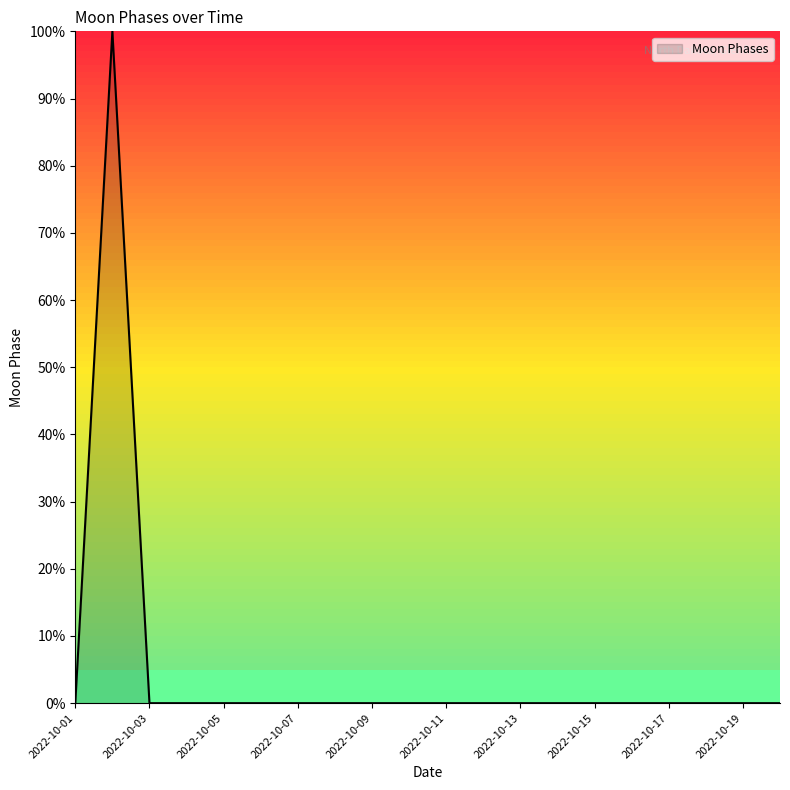

What is the difference between the maximum and minimum values?

100